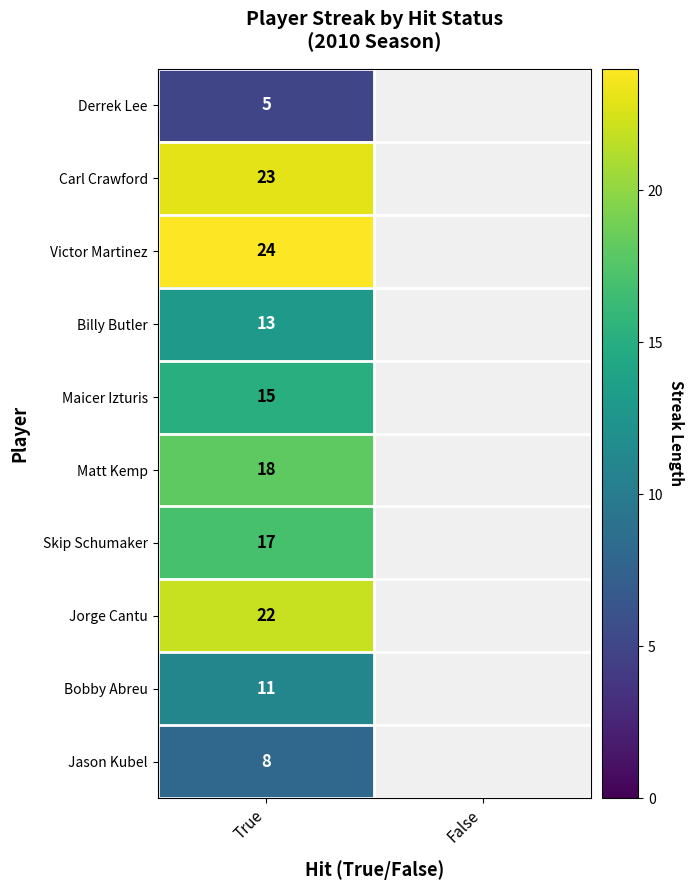

True or false: Maicer Izturis has a value of 15 at True.

True